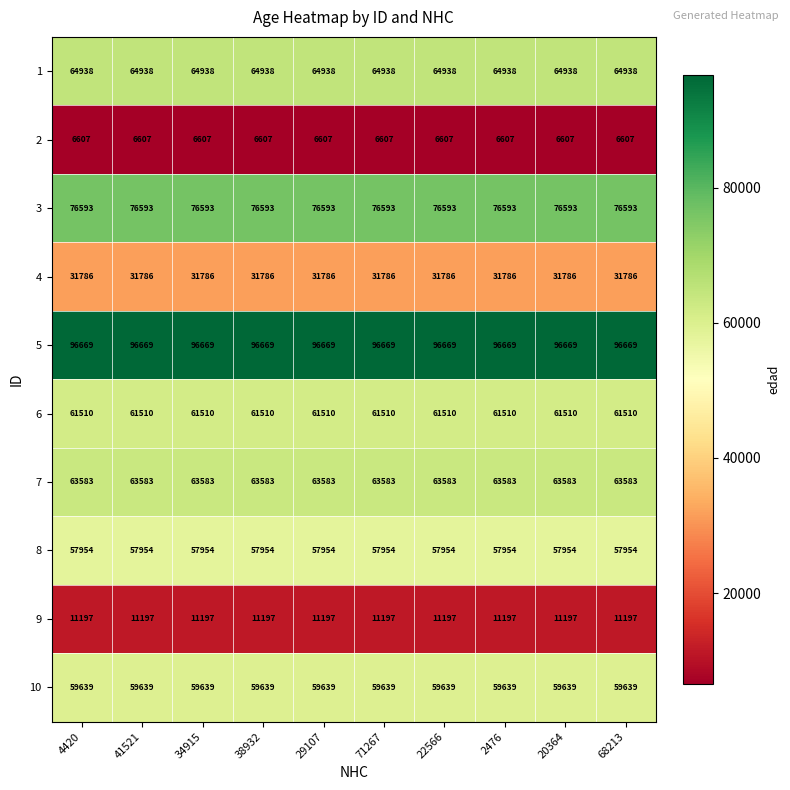

What is the sum of the 4 values at 34915 and 71267?

63572